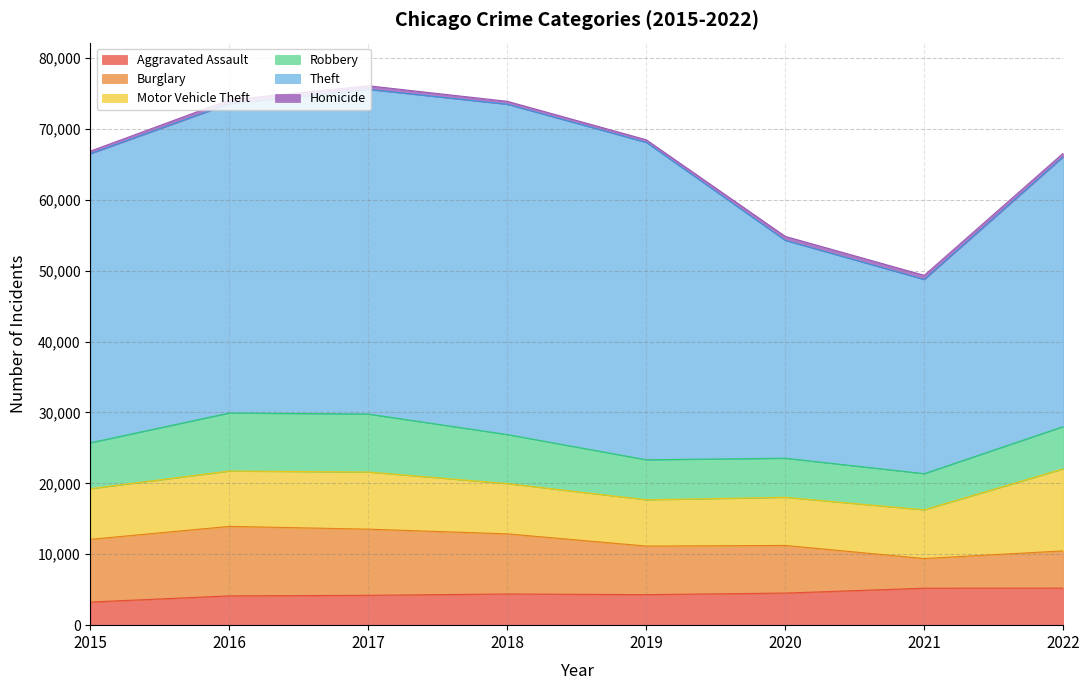

What is the total value across all series at 2019?

68461